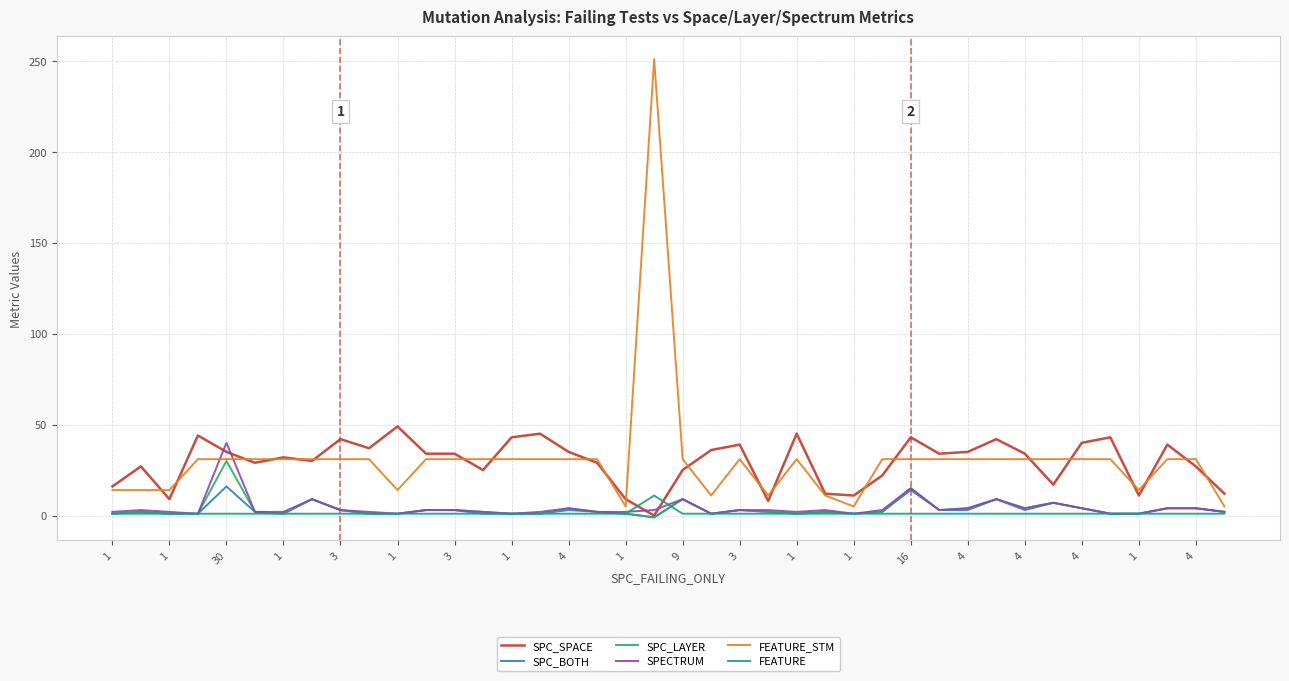

What is the maximum value shown in the chart?

251